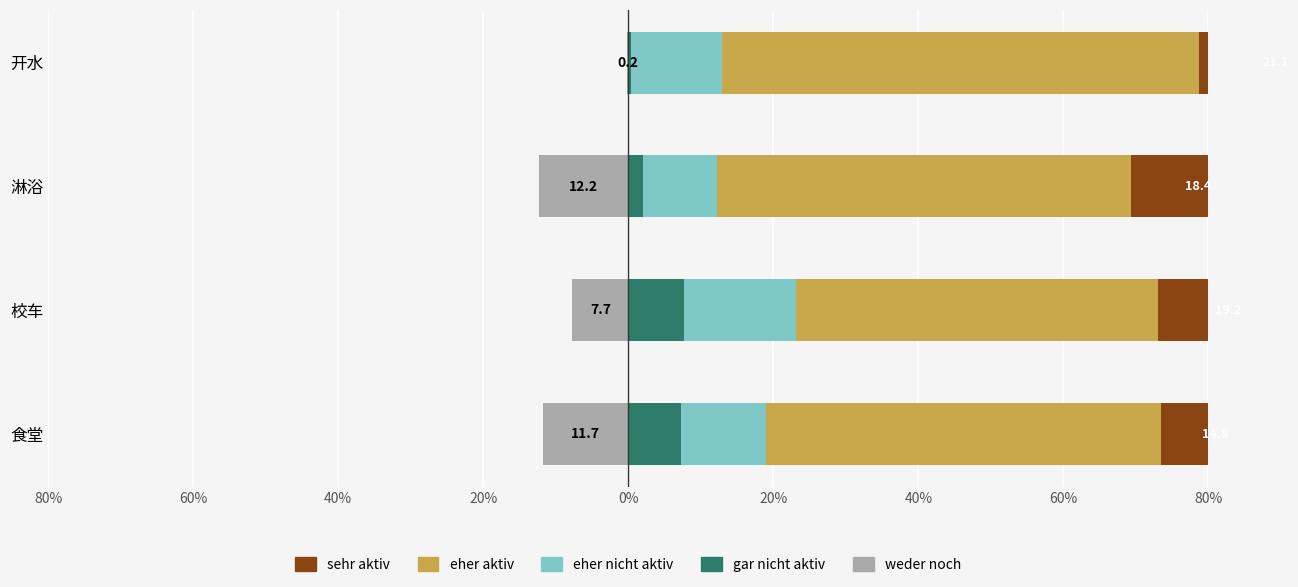

Which series has the largest range (max minus min)?

eher aktiv